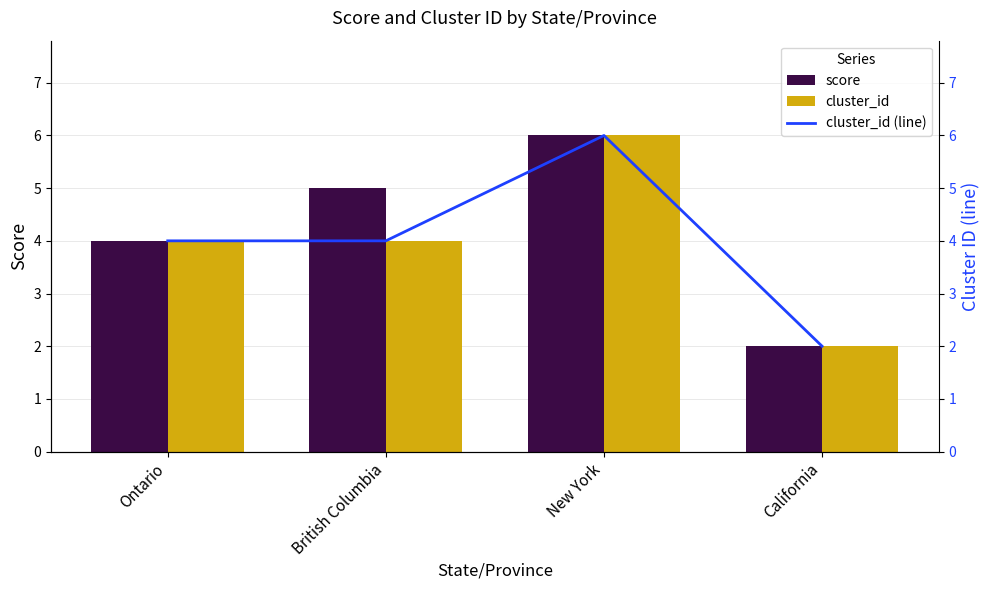

Is the value of cluster_id at Ontario greater than the value of cluster_id (line) at British Columbia?

No